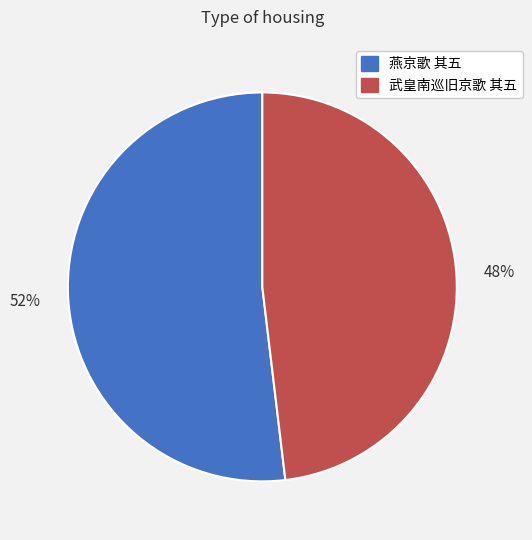

To the nearest percent, what percentage of the pie is 燕京歌 其五?

52%